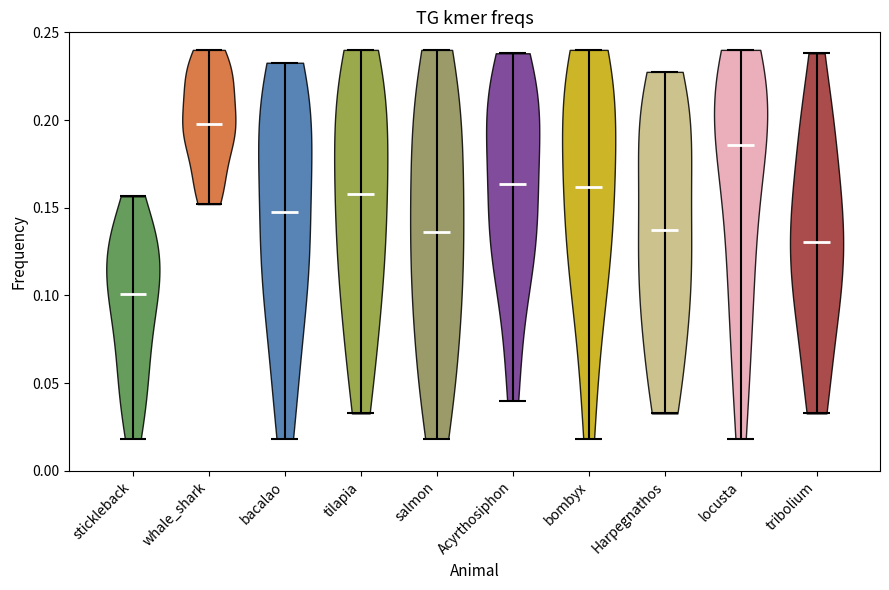

Which violin has the lowest median line?

stickleback